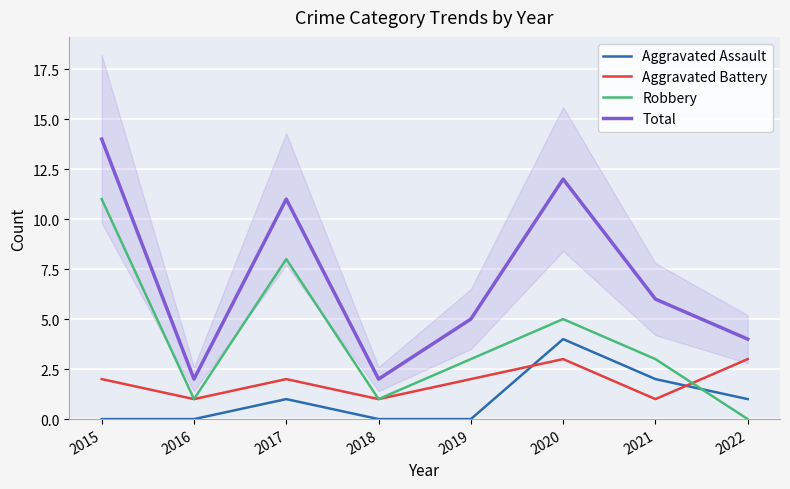

Reading left to right, list all the values displayed in this chart.

Aggravated Assault: 0	0	1	0	0	4	2	1
Aggravated Battery: 2	1	2	1	2	3	1	3
Robbery: 11	1	8	1	3	5	3	0
Total: 14	2	11	2	5	12	6	4